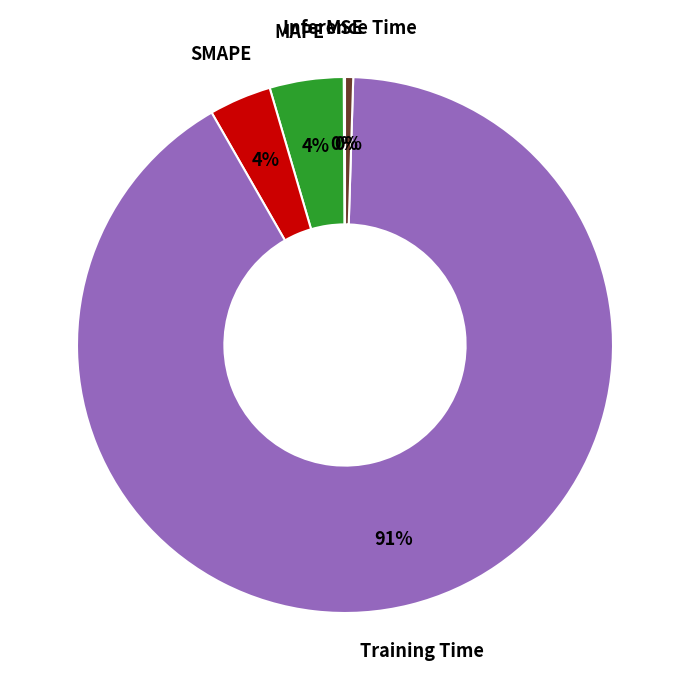

Does any single category account for the majority?

Yes